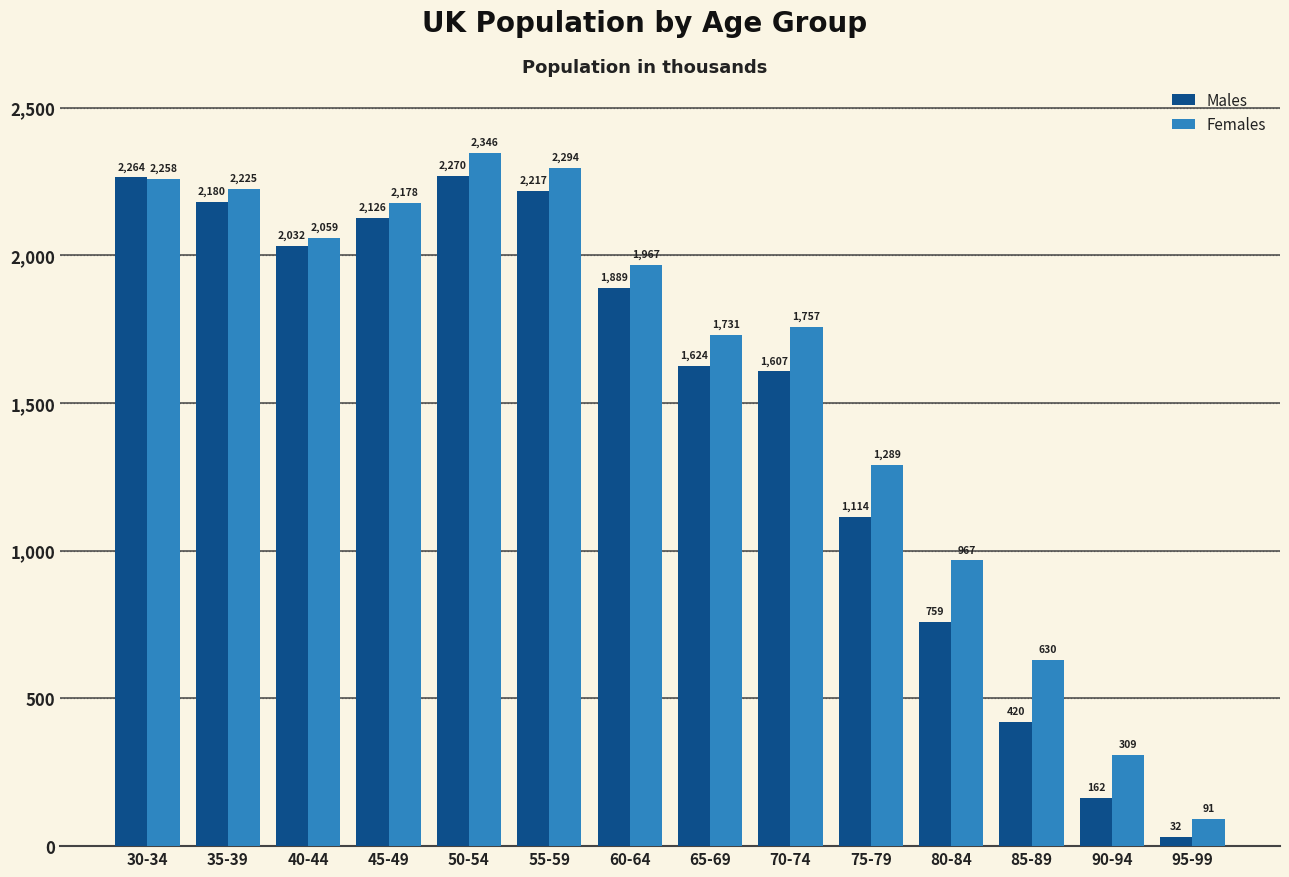

What are all the series names shown in the legend?

Males, Females